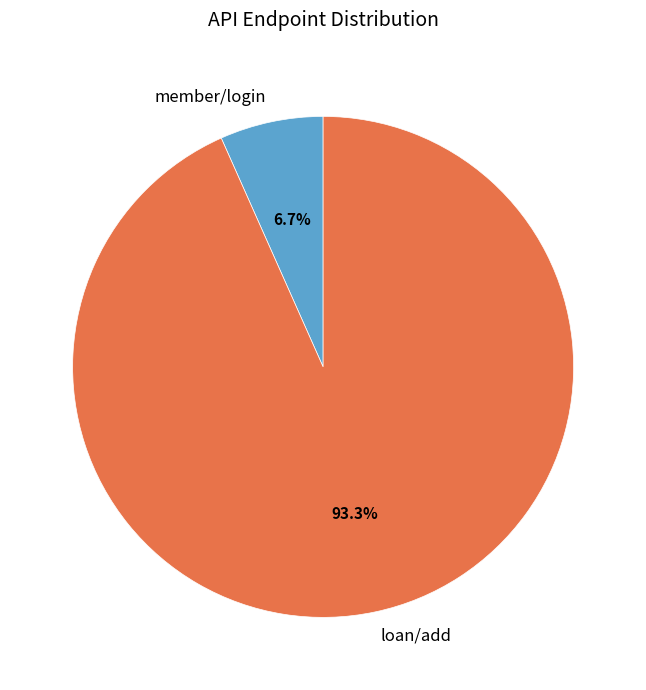

What portion of the pie excludes member/login?

93.3%